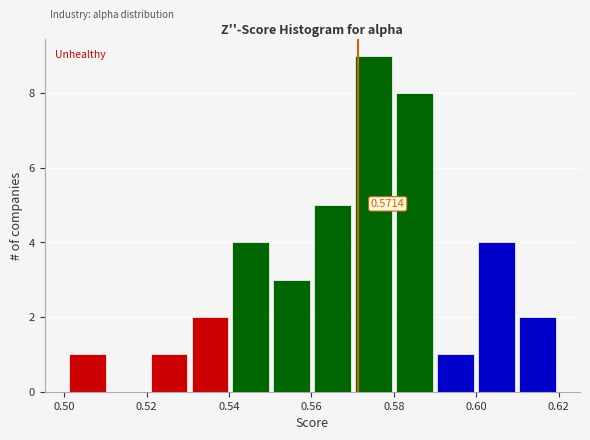

Which range on the x-axis has the tallest bar?

0.57 to 0.58